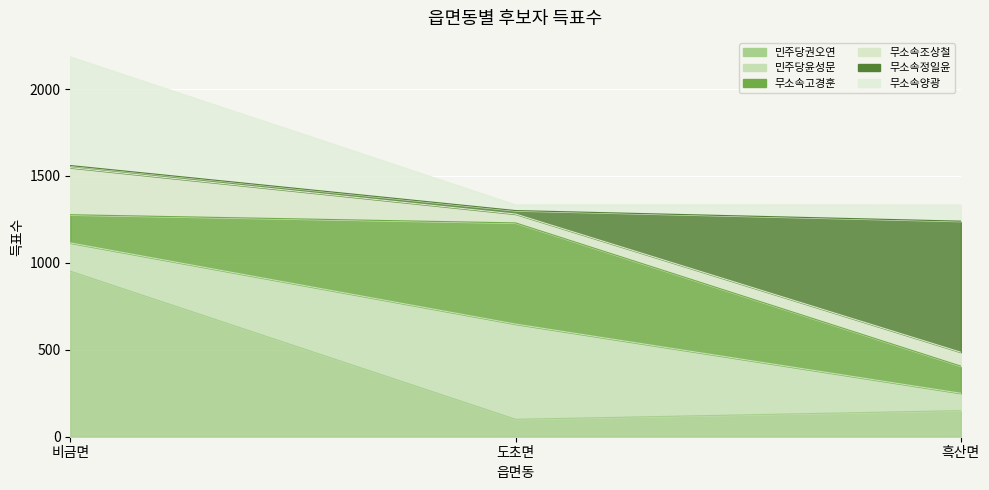

What is the label of the 1st point from the right?

흑산면